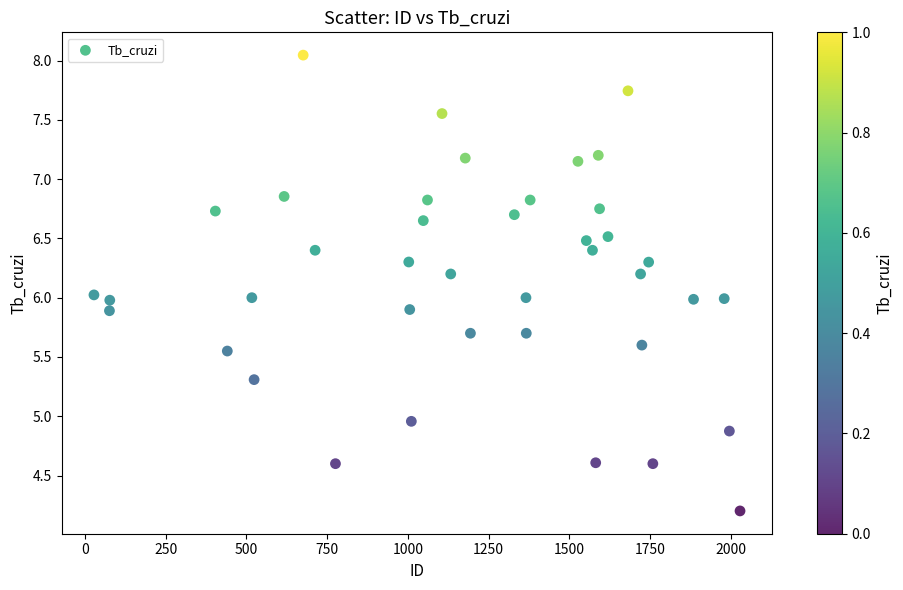

What is the range of Y values (max minus min)?

3.8